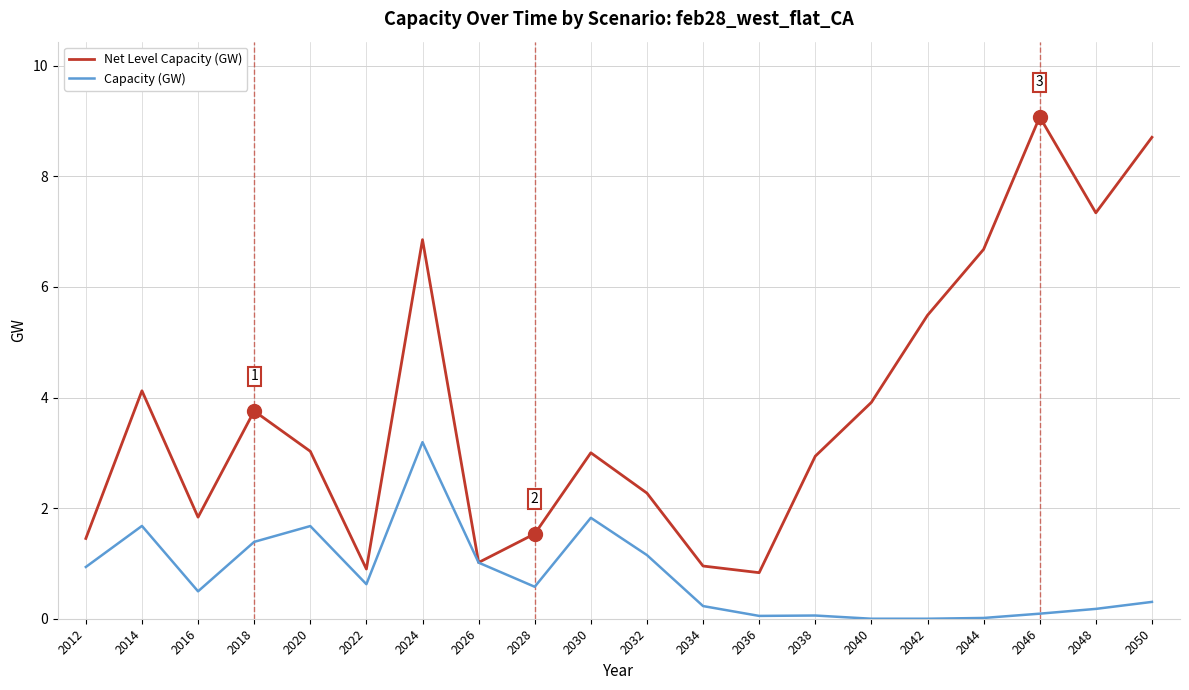

What is the sum of all Net Level Capacity (GW) values?

75.7